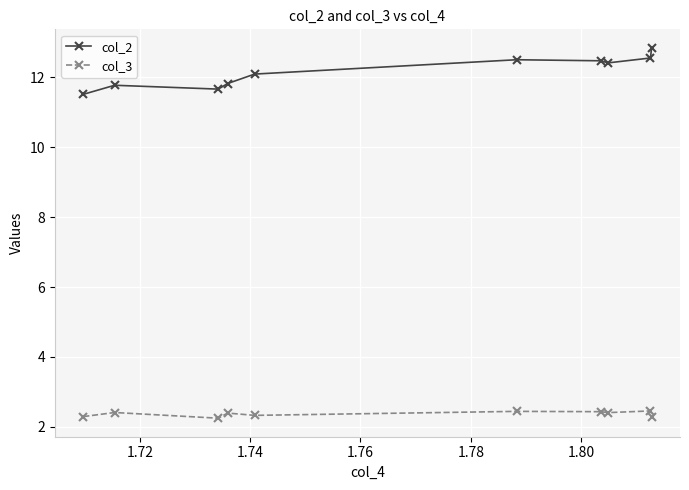

Which series has the largest total across all categories?

col_2